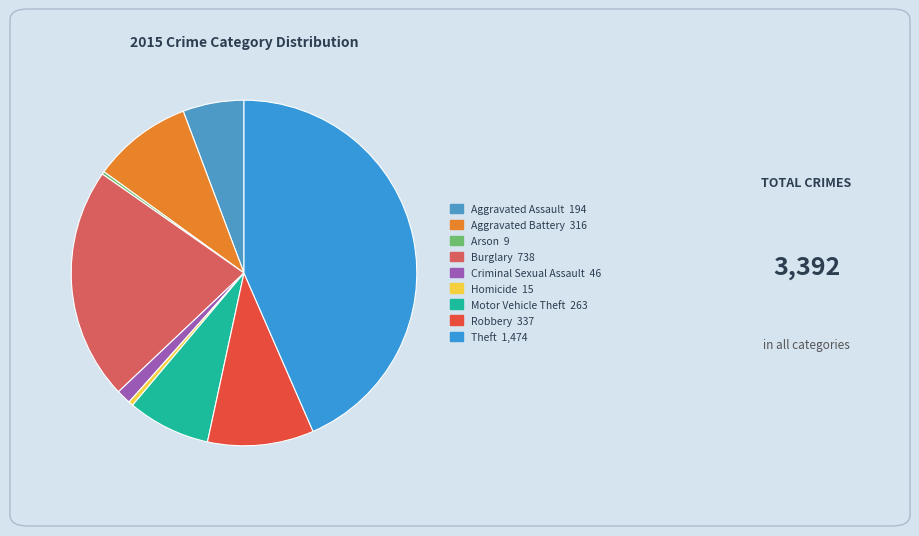

Count the number of slices in the pie.

9